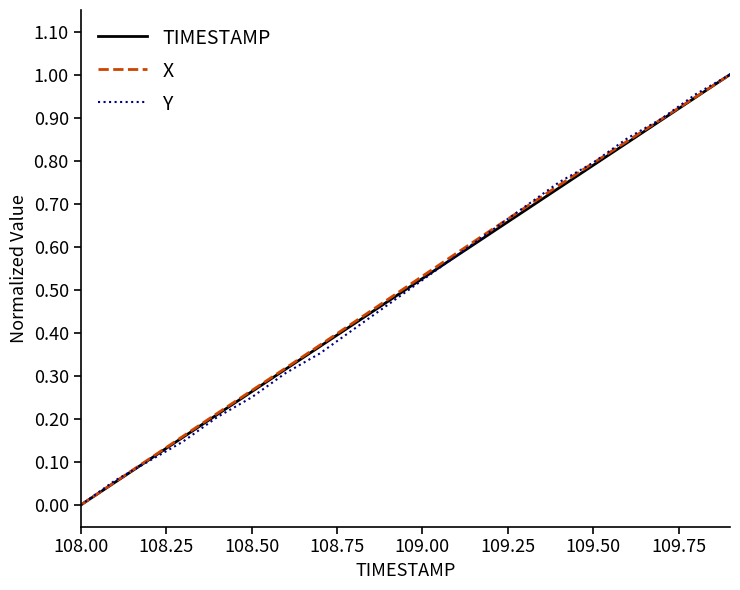

What are all the series names shown in the legend?

TIMESTAMP, X, Y